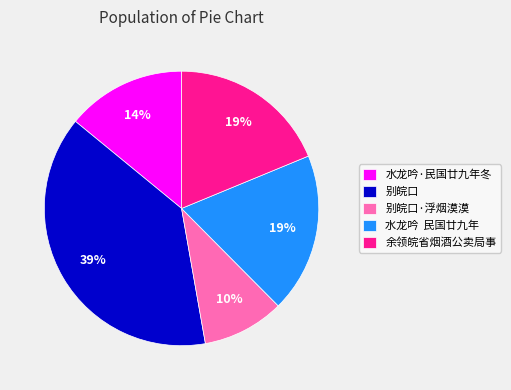

To the nearest percent, what portion does 水龙吟·民国廿九年冬 represent?

14%